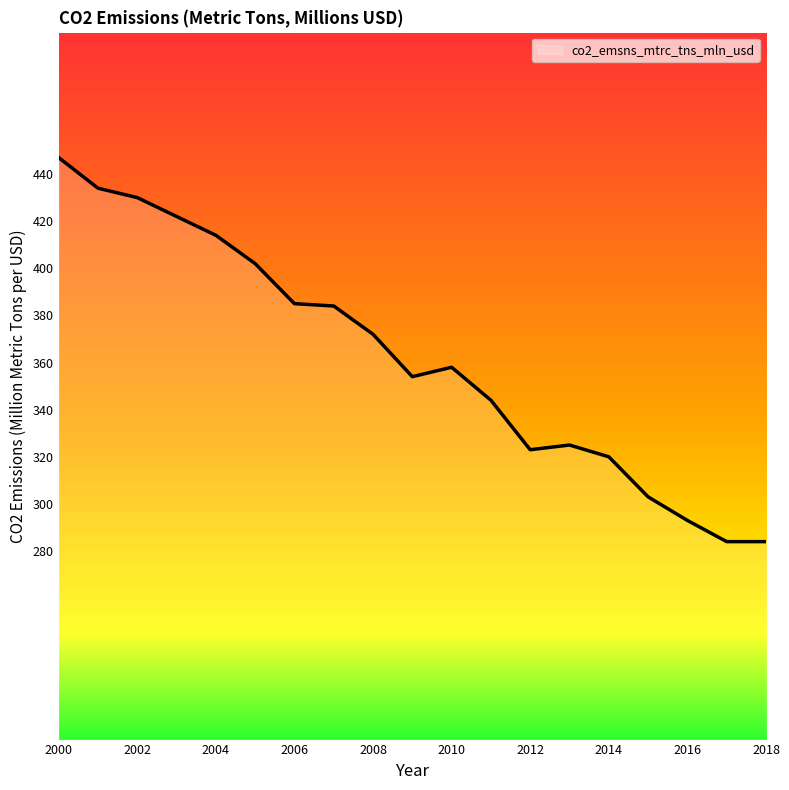

What is the minimum value shown in the chart?

284